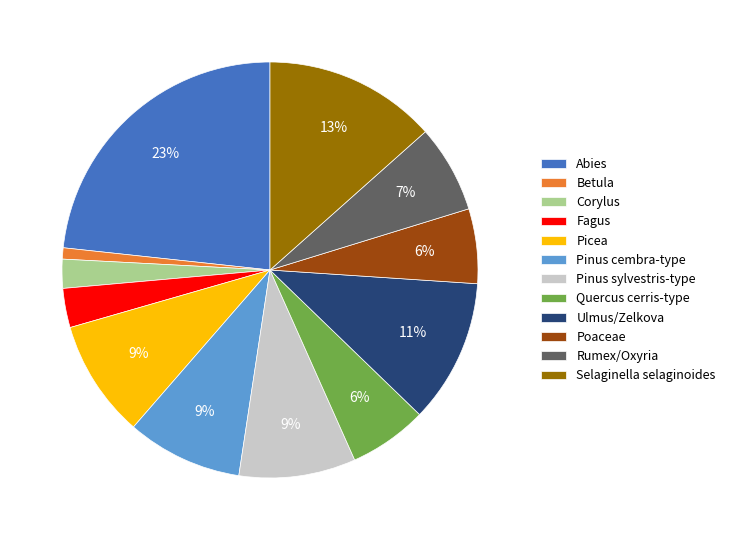

Count the number of slices in the pie.

12